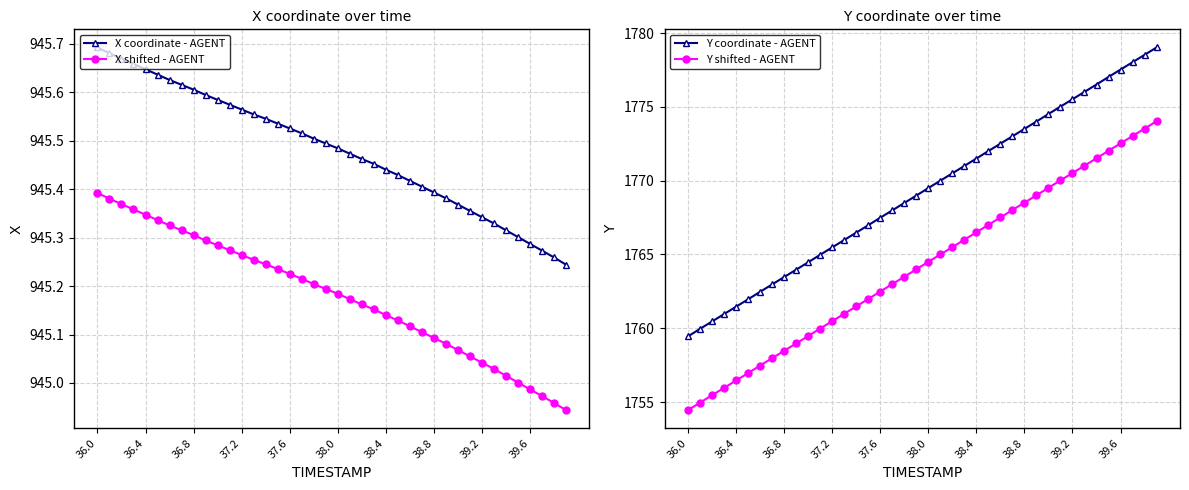

At which label does Y coordinate - AGENT reach its minimum?

36.0